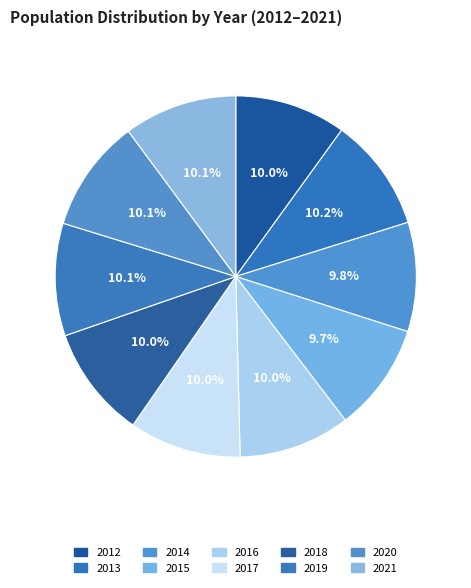

What is the change in value from 2012 to 2018?

+261